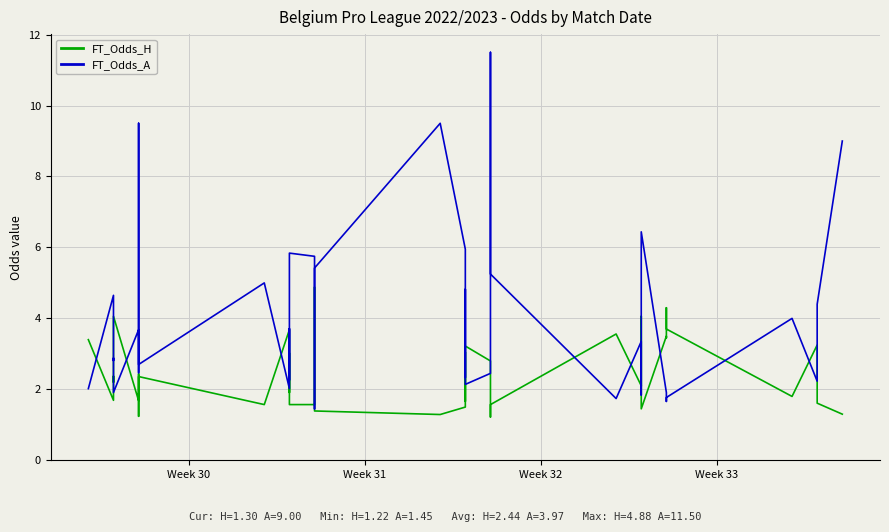

Is the value of FT_Odds_A at 37 greater than the value of FT_Odds_H at 27?

No